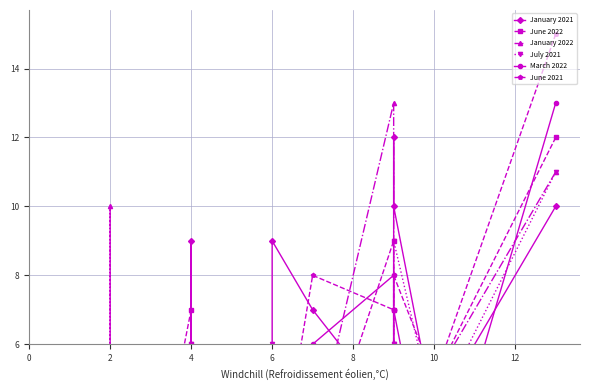

Which series has the largest total across all categories?

January 2021